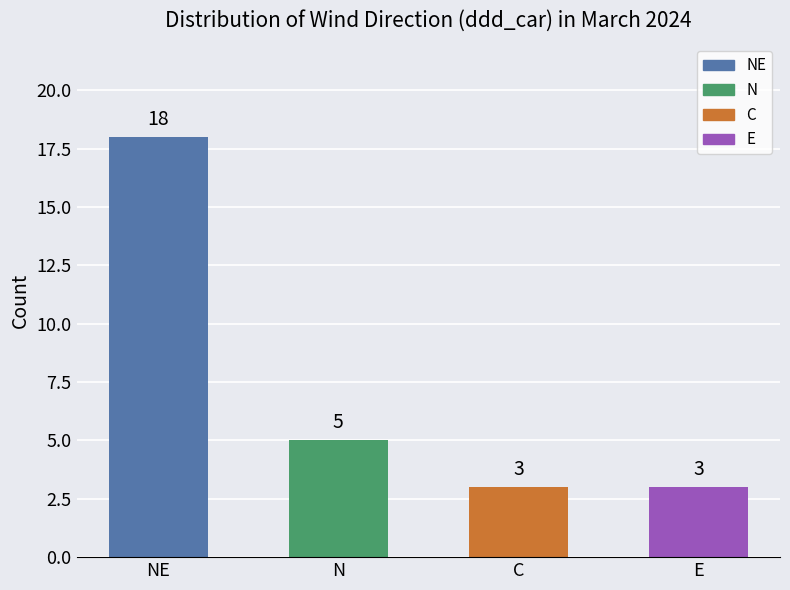

What is the minimum value shown in the chart?

3